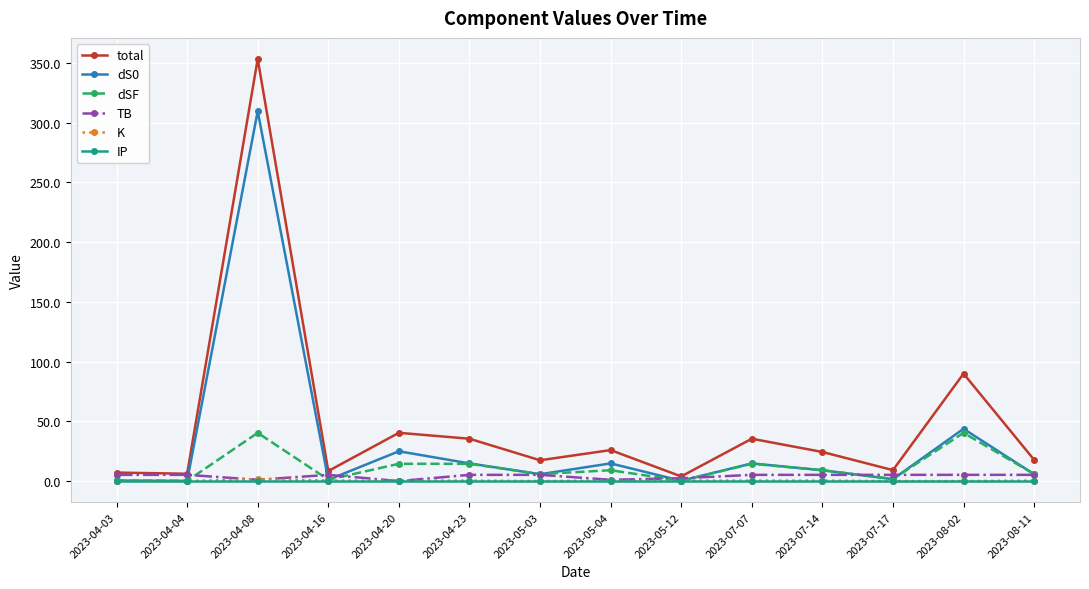

Does the chart have visible grid lines?

Yes